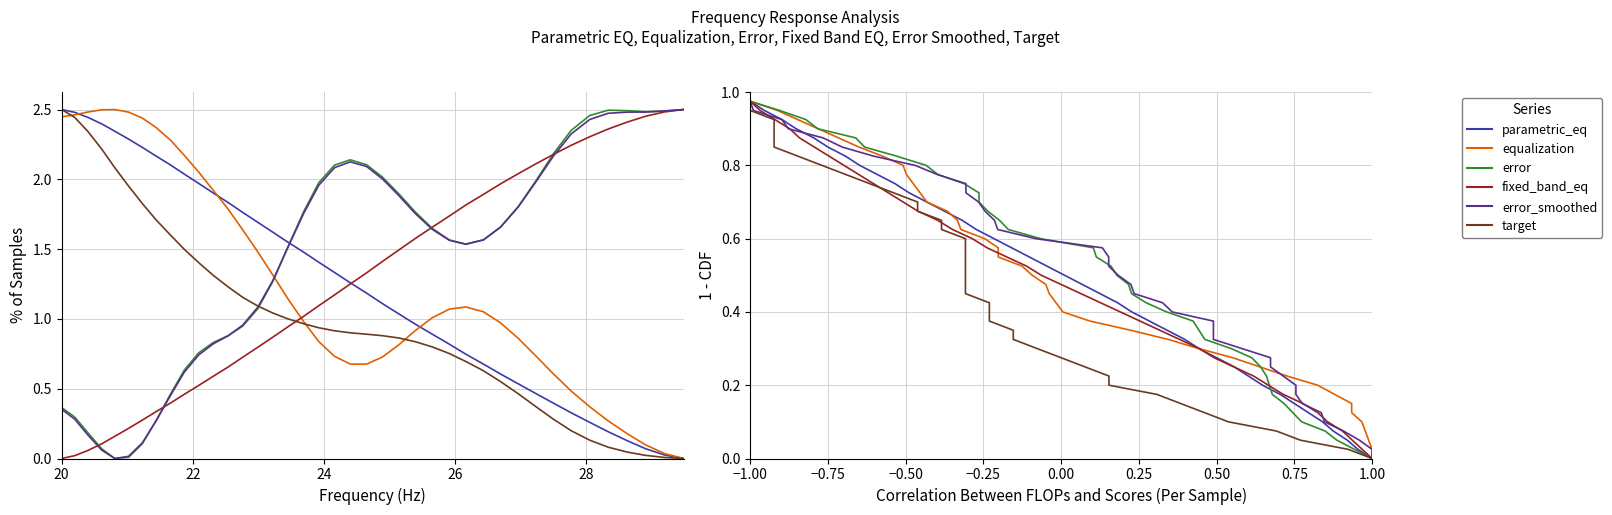

Which series has the largest range (max minus min)?

parametric_eq